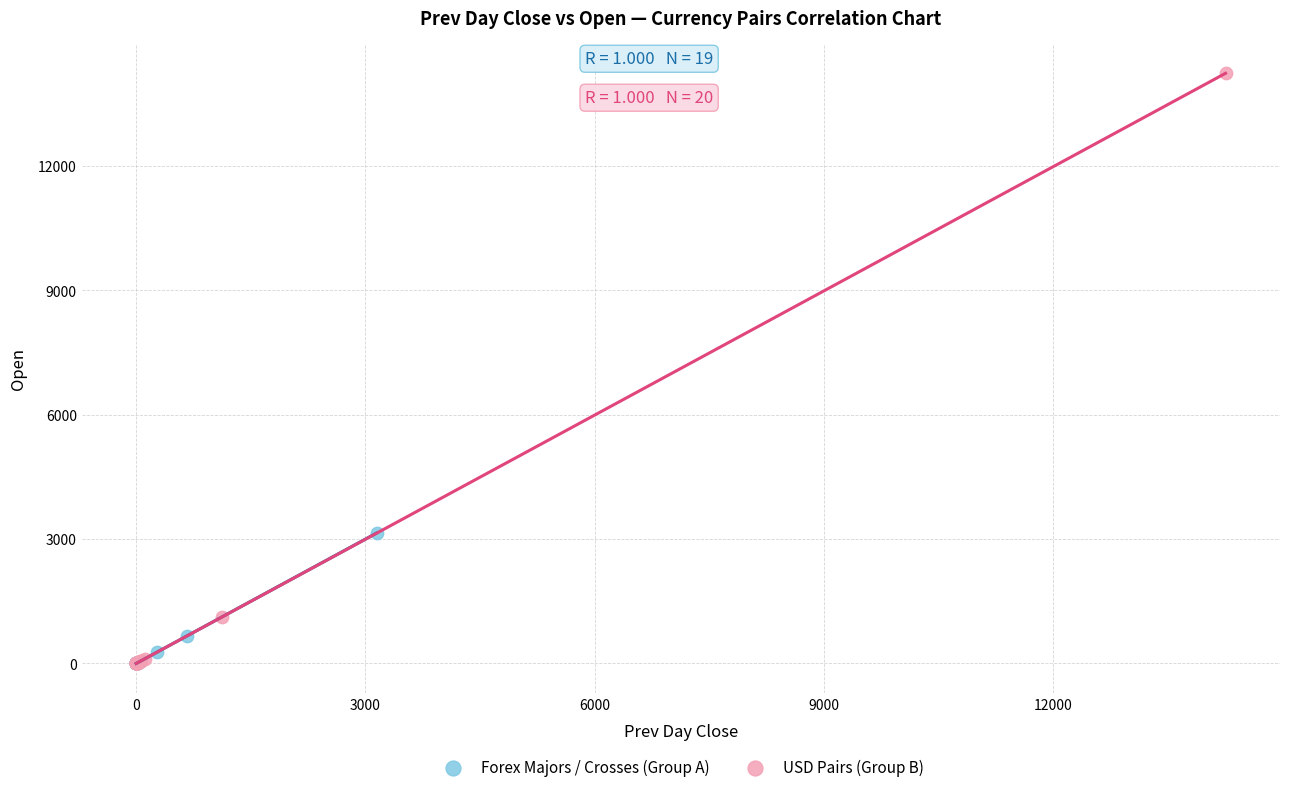

Which series reaches the maximum Y coordinate?

USD Pairs (Group B)